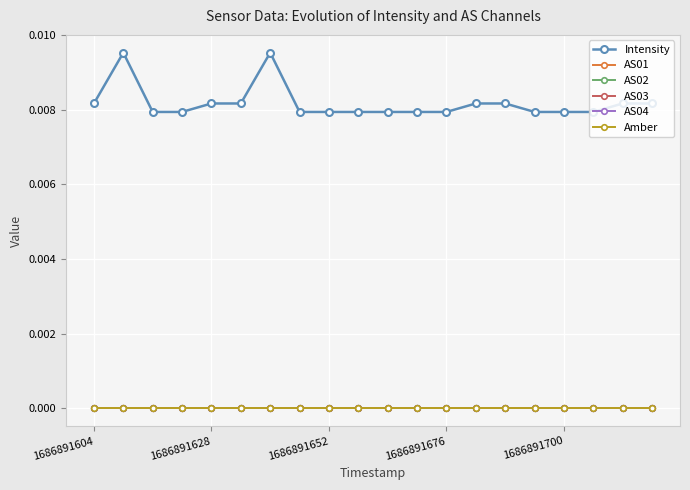

Does the chart have visible grid lines?

Yes